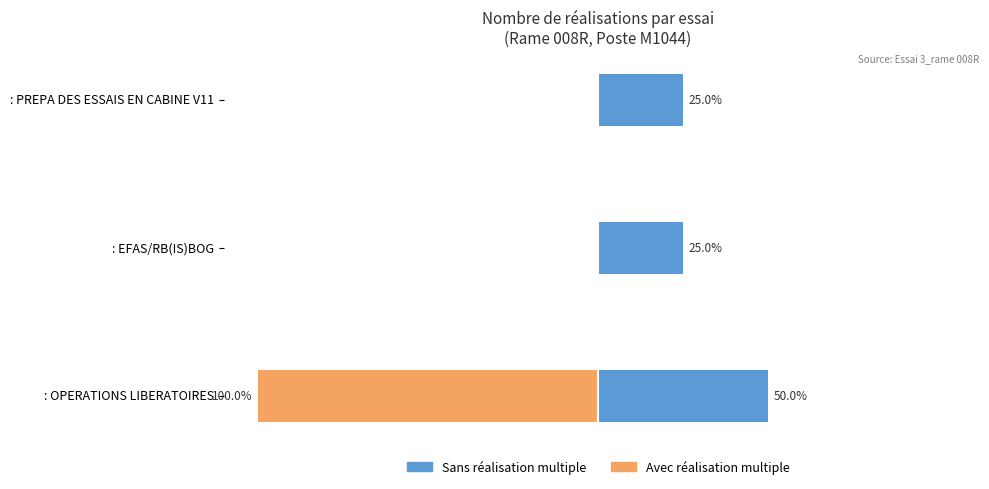

Are the bars horizontal?

Yes